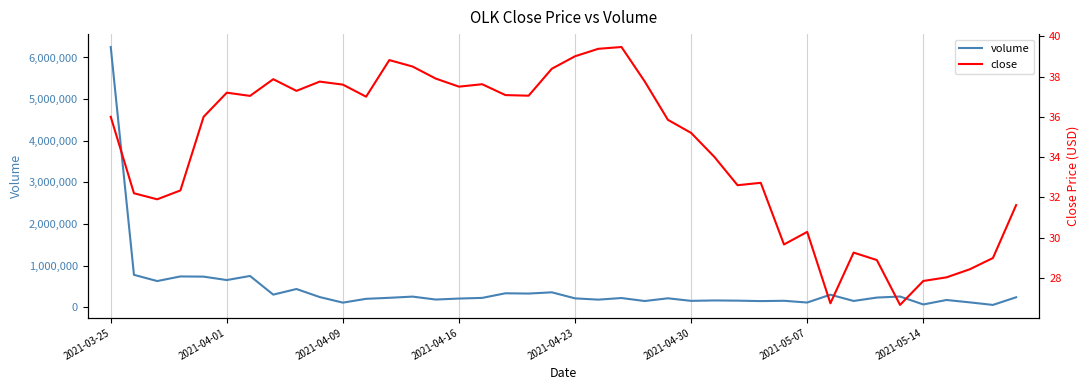

True or false: close and volume cross at least once.

False